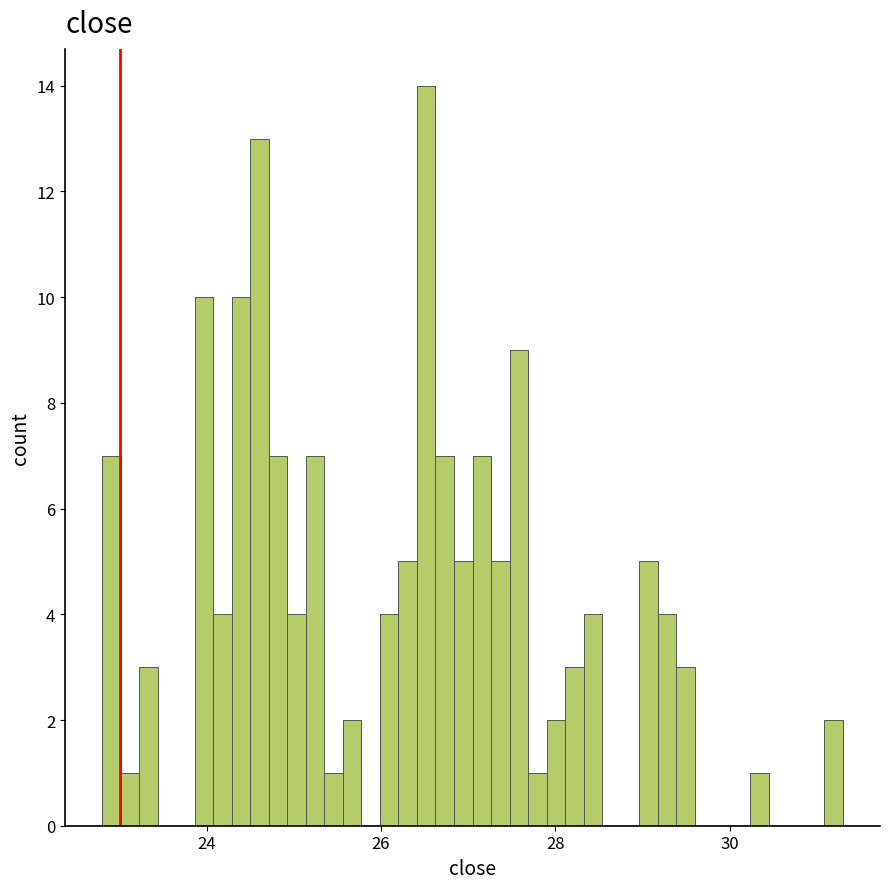

Read against the x-axis, roughly where is the centre of the tallest bar?

26.6